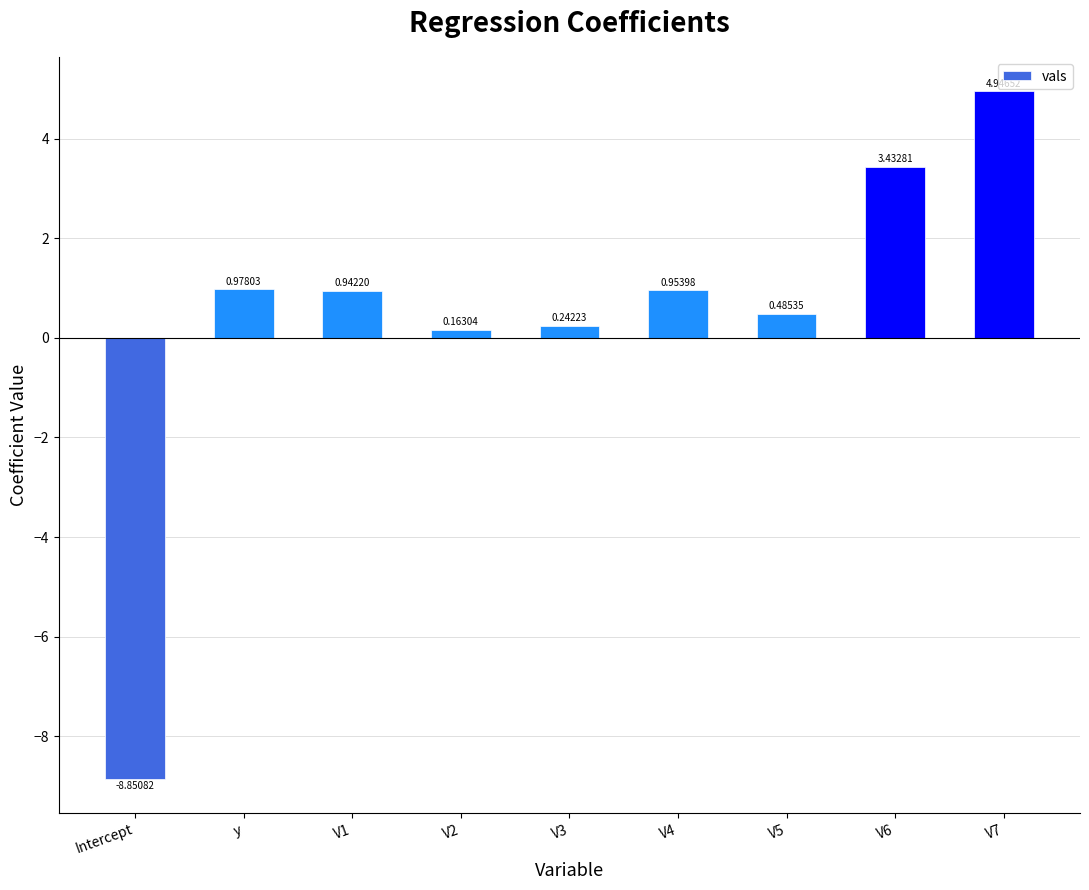

What is the sum of the values at V2 and V1?

1.1